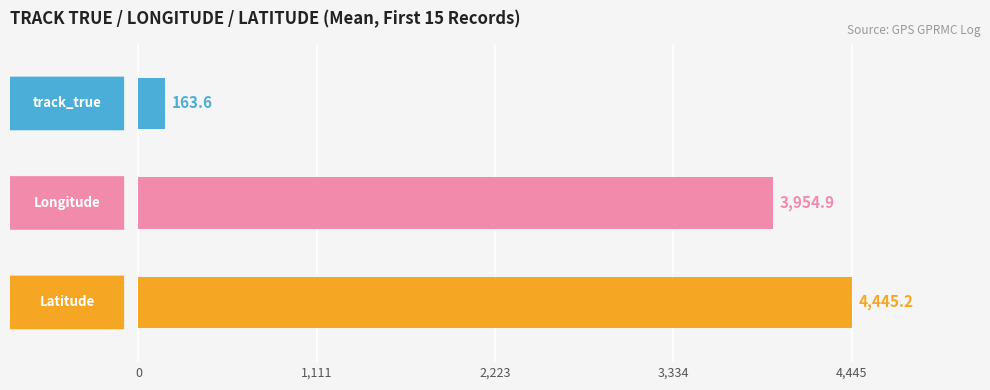

The value of Record Count at 14 is 0.5. True or false?

False